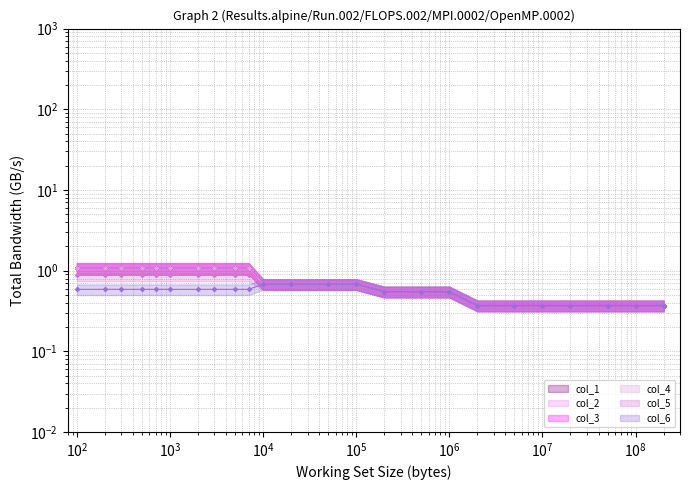

Between 19 and $\mathdefault{10^{10}}$, which is larger?

$\mathdefault{10^{10}}$